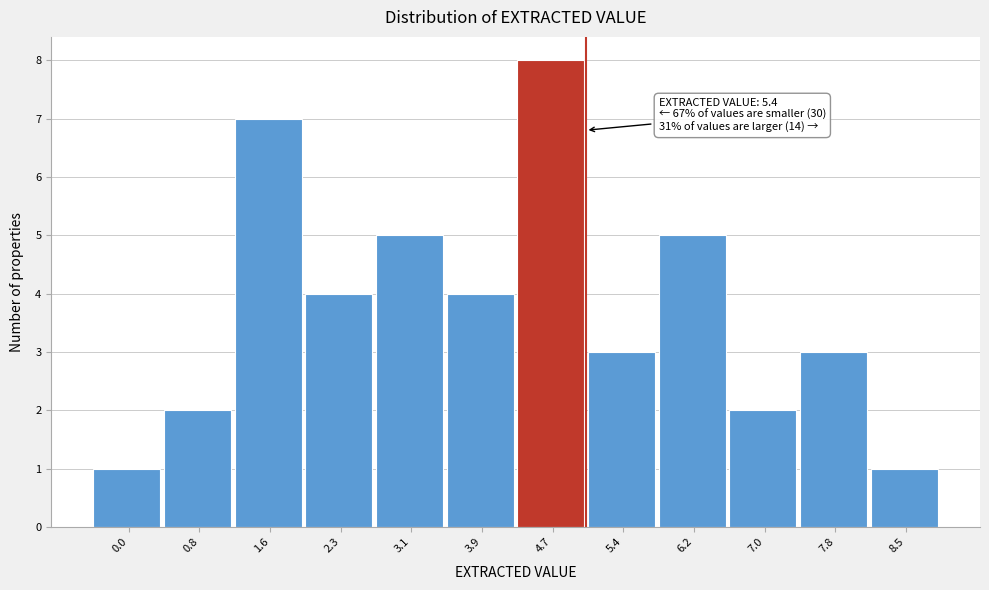

Reading left to right, extract all data points from this chart.

0.0=1	0.8=2	1.6=7	2.3=4	3.1=5	3.9=4	4.7=8	5.4=3	6.2=5	7.0=2	7.8=3	8.5=1